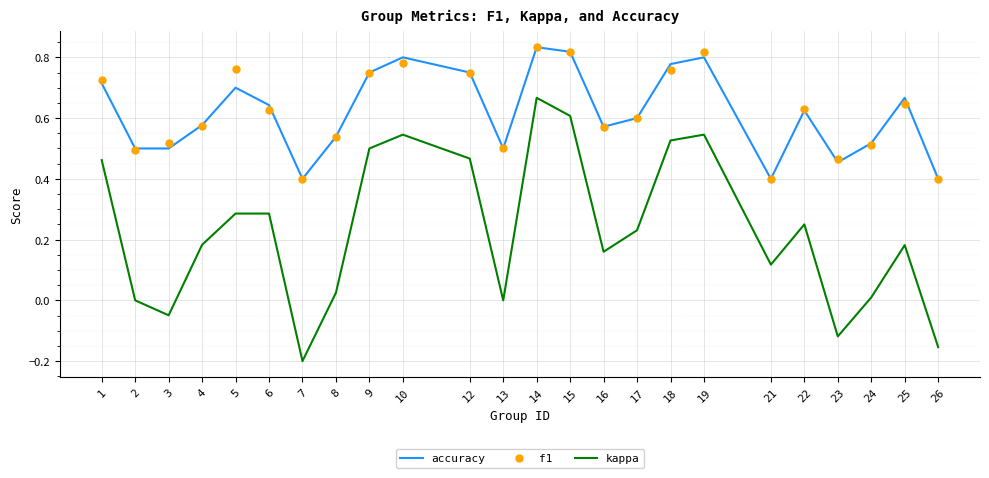

What is the total value across all series at 10?

2.1